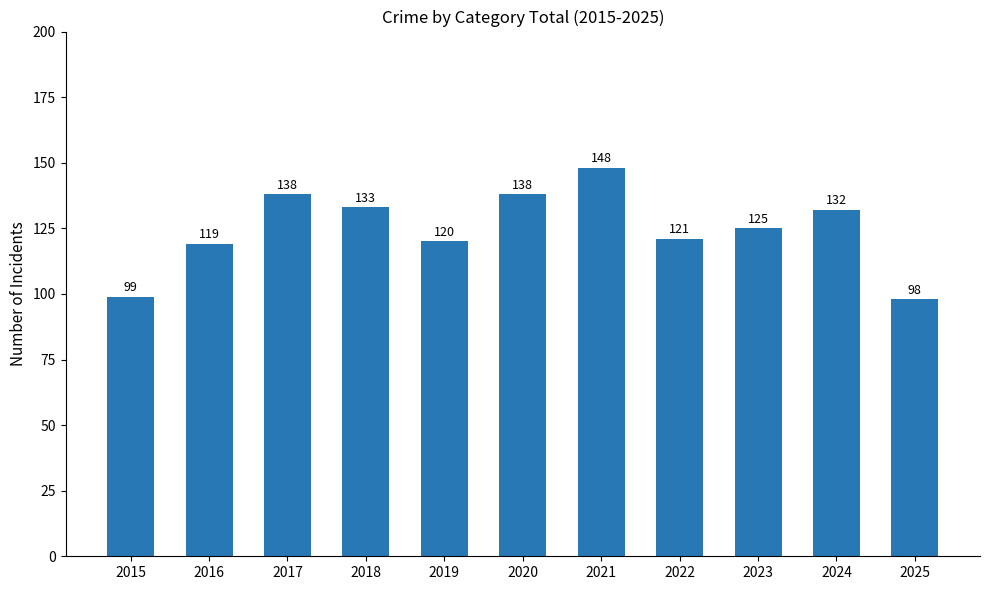

What is the change in value from 2018 to 2020?

+5